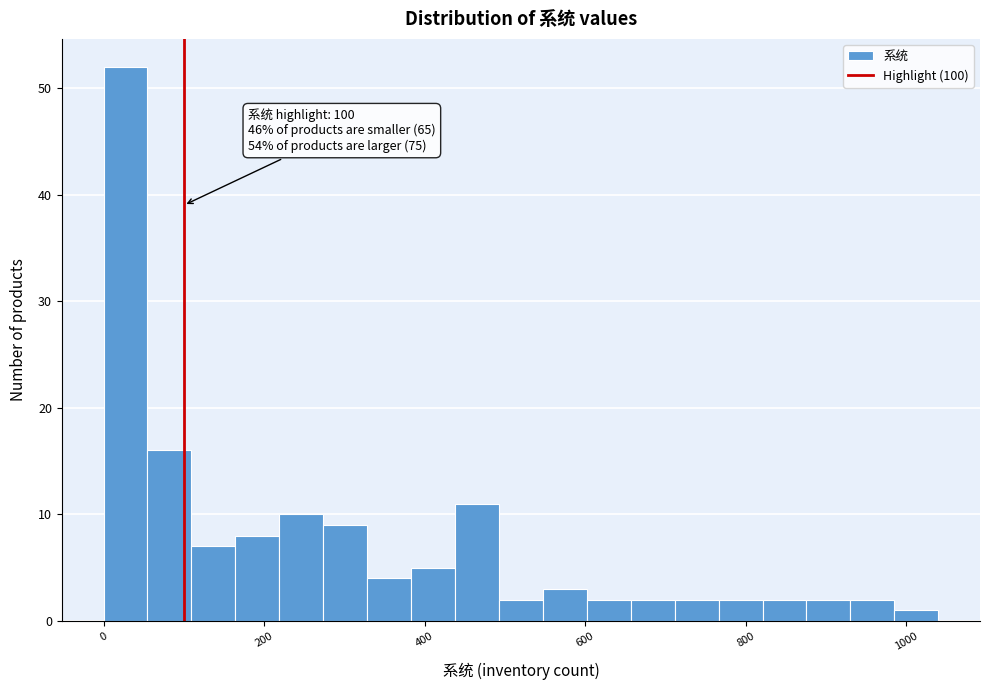

Read against the x-axis, roughly where is the centre of the tallest bar?

20